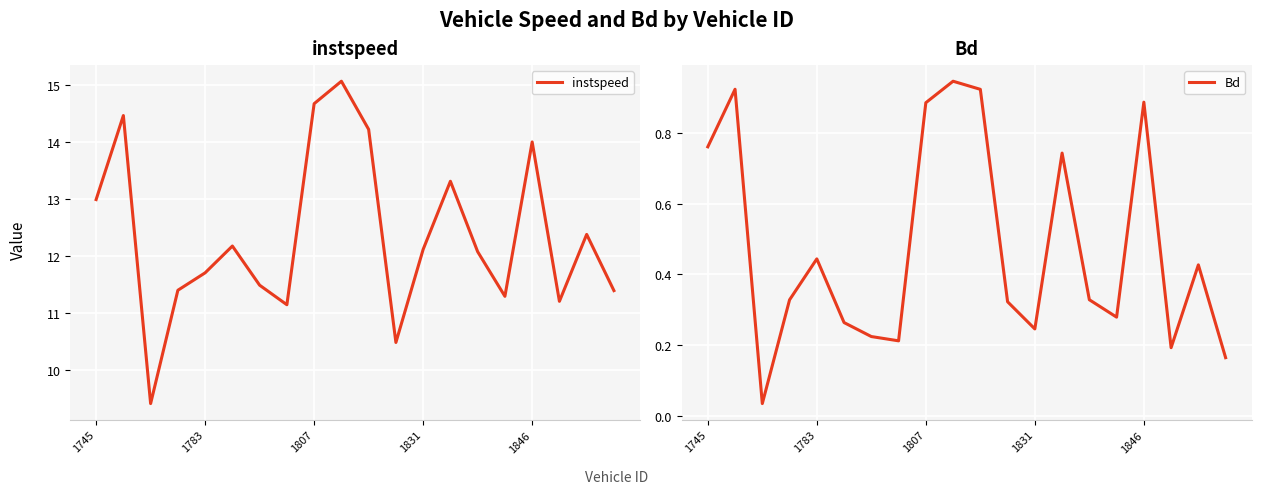

What is the difference between the maximum and second lowest values in the Bd series?

0.8